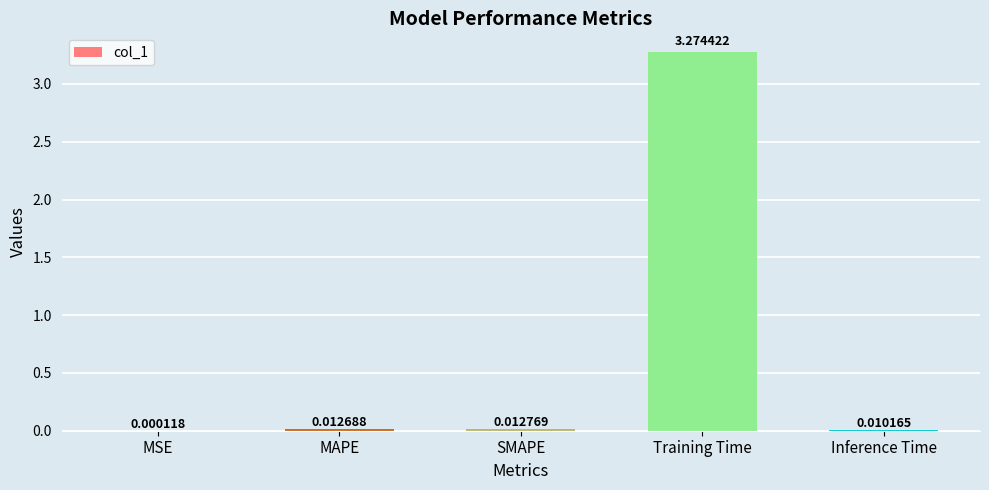

Which category has the highest value across all series?

Training Time